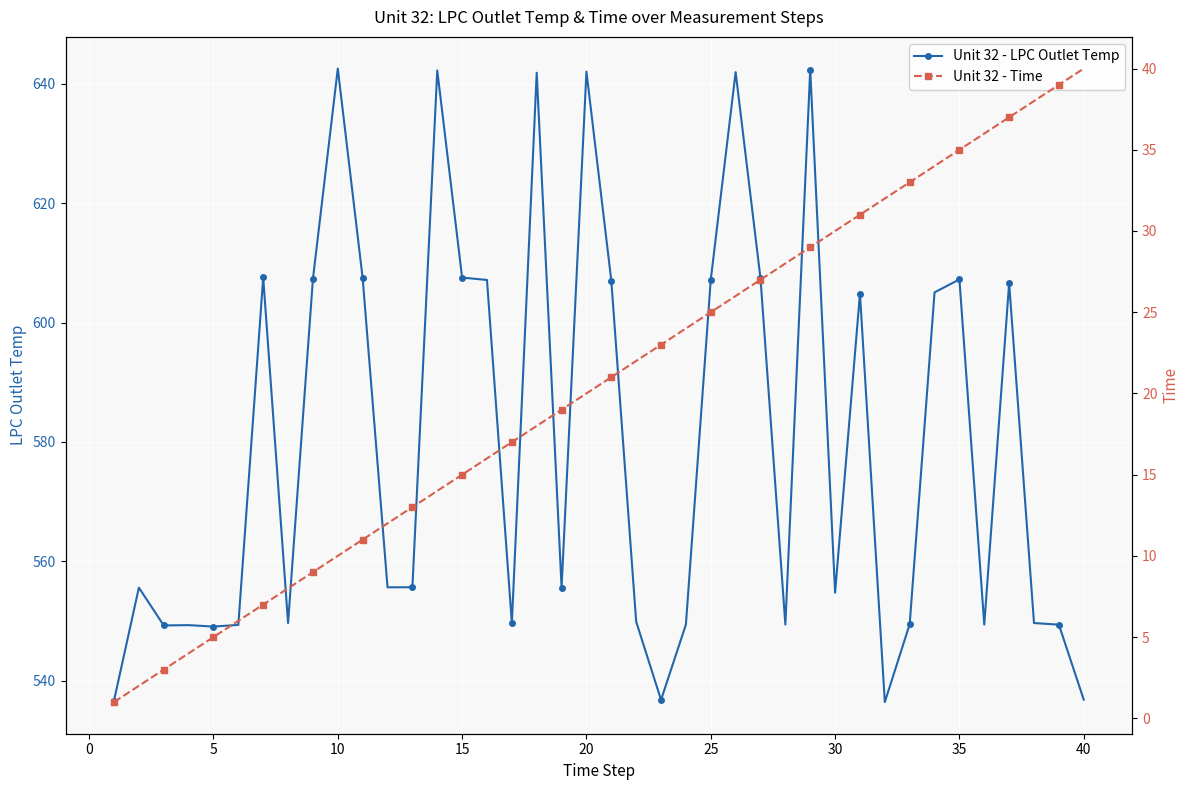

The Unit 32 - LPC Outlet Temp series shows 1034.5 at 25. True or false?

False